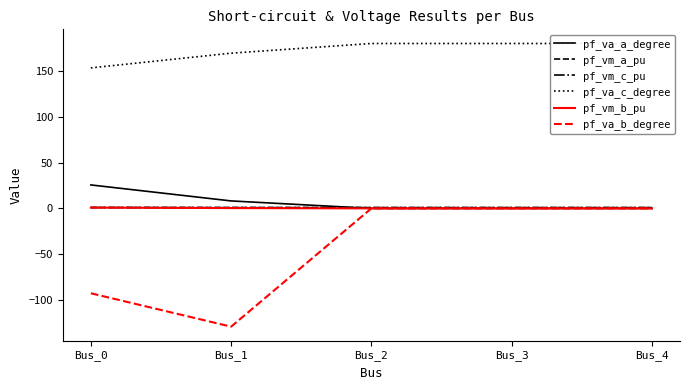

How many distinct data groups are displayed?

6